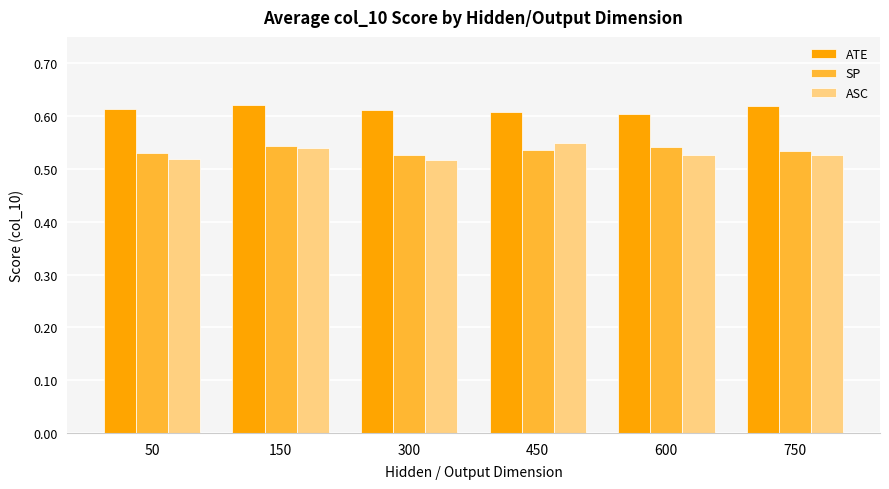

How many SP values are between 0 and 1?

6